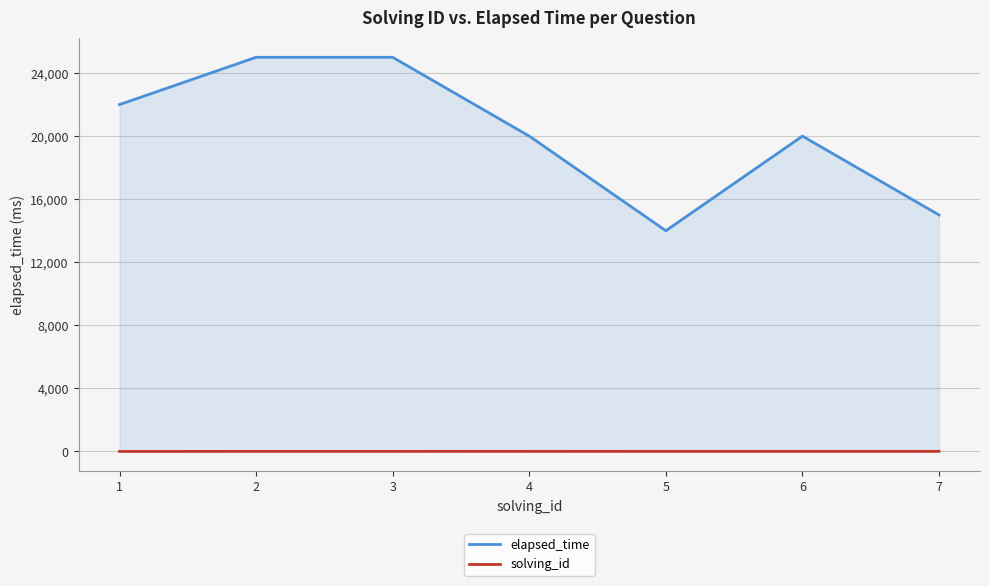

True or false: solving_id and elapsed_time cross at least once.

False